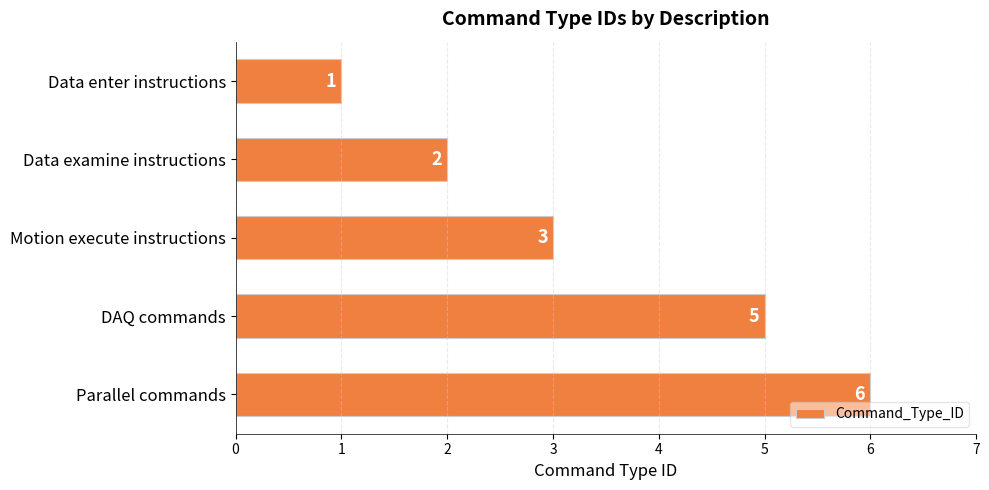

What is the sum of the values at Data enter instructions and Parallel commands?

7